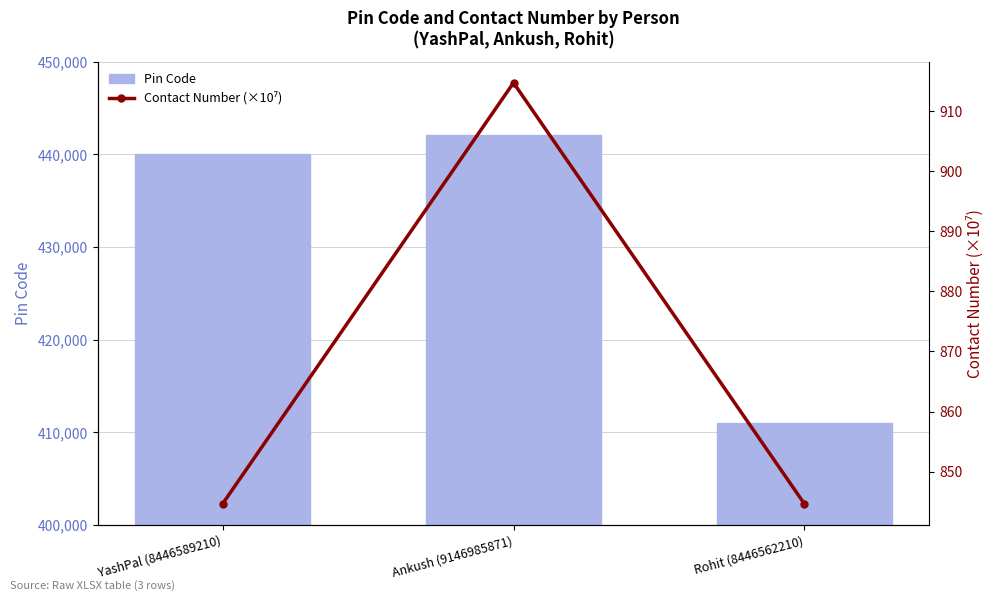

Does the chart contain stacked bars?

No